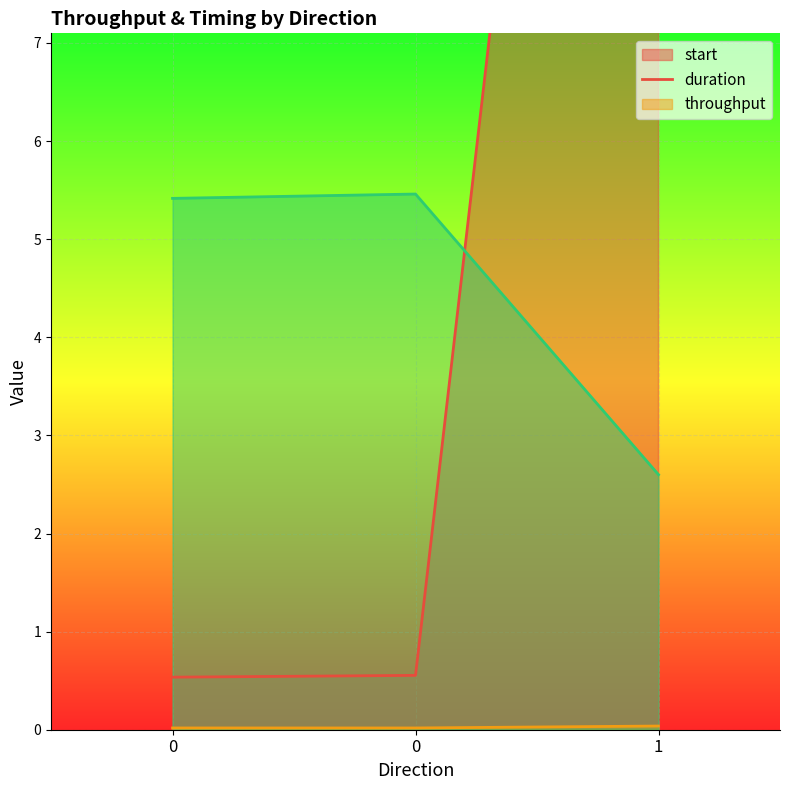

At which category is the sum across all series the highest?

1